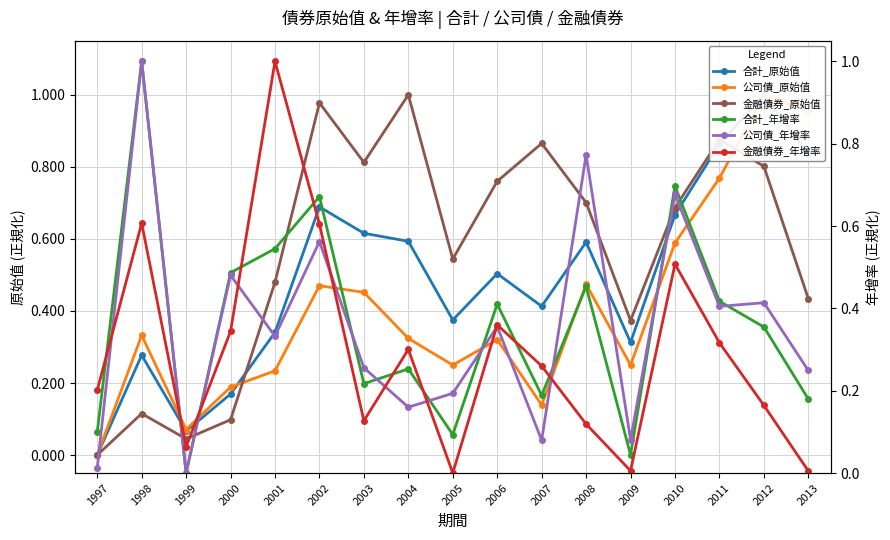

How many data points in 合計_原始值 are above 0?

16